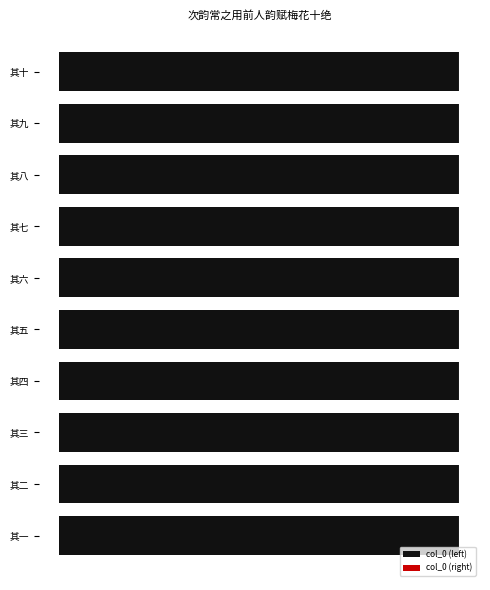

Which series changed the most between 其七 and 其十?

col_0 (right)